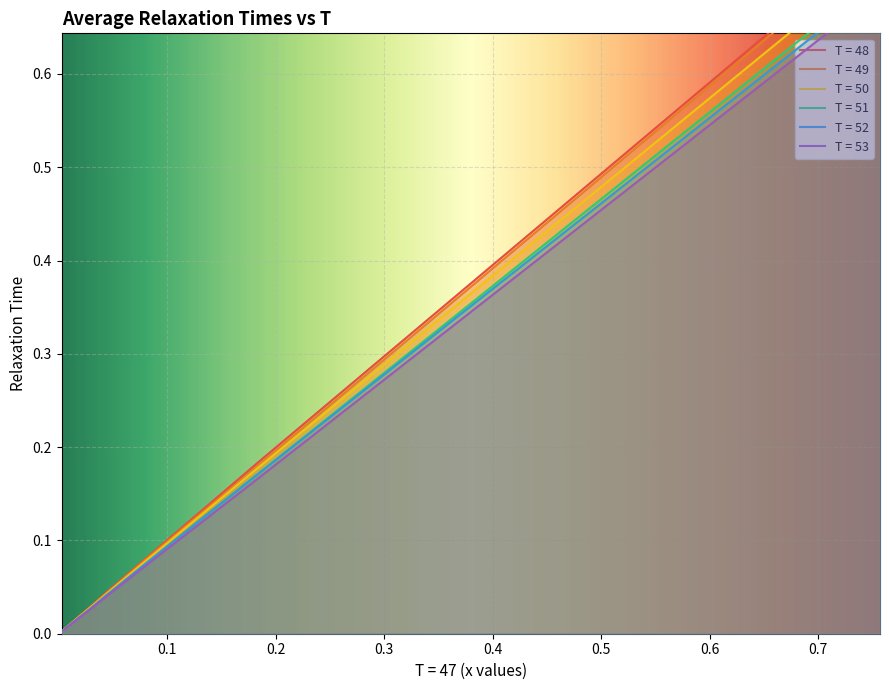

Which series has the largest total across all categories?

T = 48